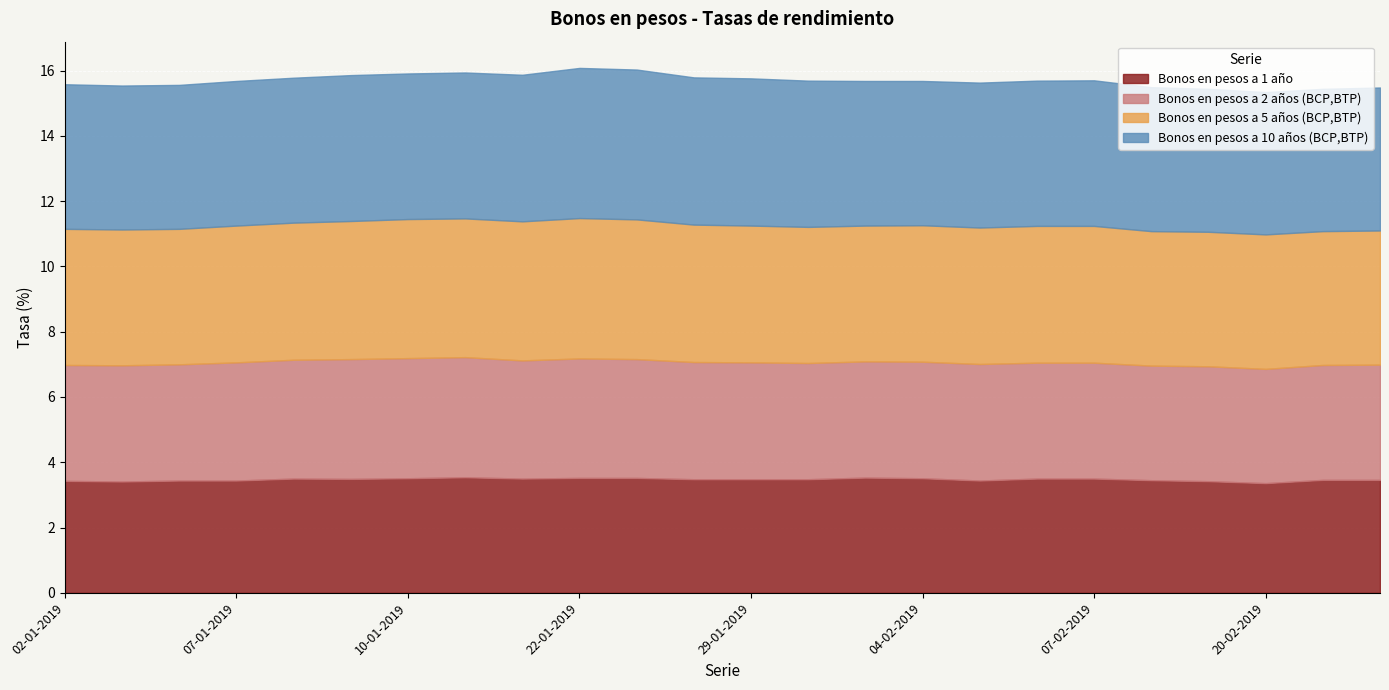

Reading left to right, what are all the values shown in this chart?

Bonos en pesos a 1 año: 02-01-2019=3.4	03-01-2019=3.4	04-01-2019=3.4	07-01-2019=3.4	08-01-2019=3.5	09-01-2019=3.5	10-01-2019=3.5	11-01-2019=3.5	16-01-2019=3.5	22-01-2019=3.5	23-01-2019=3.5	25-01-2019=3.5	29-01-2019=3.5	31-01-2019=3.5	01-02-2019=3.5	04-02-2019=3.5	05-02-2019=3.4	06-02-2019=3.5	07-02-2019=3.5	08-02-2019=3.5	13-02-2019=3.4	20-02-2019=3.4	21-02-2019=3.5	22-02-2019=3.5
Bonos en pesos a 2 años (BCP,BTP): 02-01-2019=3.5	03-01-2019=3.6	04-01-2019=3.6	07-01-2019=3.6	08-01-2019=3.6	09-01-2019=3.7	10-01-2019=3.7	11-01-2019=3.7	16-01-2019=3.6	22-01-2019=3.7	23-01-2019=3.6	25-01-2019=3.6	29-01-2019=3.6	31-01-2019=3.6	01-02-2019=3.6	04-02-2019=3.6	05-02-2019=3.6	06-02-2019=3.5	07-02-2019=3.5	08-02-2019=3.5	13-02-2019=3.5	20-02-2019=3.5	21-02-2019=3.5	22-02-2019=3.5
Bonos en pesos a 5 años (BCP,BTP): 02-01-2019=4.2	03-01-2019=4.2	04-01-2019=4.2	07-01-2019=4.2	08-01-2019=4.2	09-01-2019=4.2	10-01-2019=4.3	11-01-2019=4.2	16-01-2019=4.3	22-01-2019=4.3	23-01-2019=4.3	25-01-2019=4.2	29-01-2019=4.2	31-01-2019=4.2	01-02-2019=4.2	04-02-2019=4.2	05-02-2019=4.2	06-02-2019=4.2	07-02-2019=4.2	08-02-2019=4.1	13-02-2019=4.1	20-02-2019=4.1	21-02-2019=4.1	22-02-2019=4.1
Bonos en pesos a 10 años (BCP,BTP): 02-01-2019=4.4	03-01-2019=4.4	04-01-2019=4.4	07-01-2019=4.4	08-01-2019=4.4	09-01-2019=4.5	10-01-2019=4.5	11-01-2019=4.5	16-01-2019=4.5	22-01-2019=4.6	23-01-2019=4.6	25-01-2019=4.5	29-01-2019=4.5	31-01-2019=4.5	01-02-2019=4.4	04-02-2019=4.4	05-02-2019=4.4	06-02-2019=4.5	07-02-2019=4.5	08-02-2019=4.4	13-02-2019=4.4	20-02-2019=4.4	21-02-2019=4.4	22-02-2019=4.4